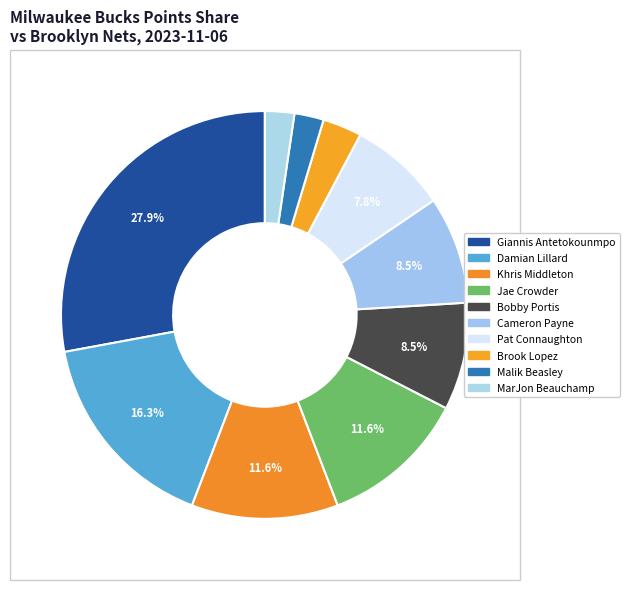

To the nearest percent, what is the difference between the largest and smallest slice percentages?

26%